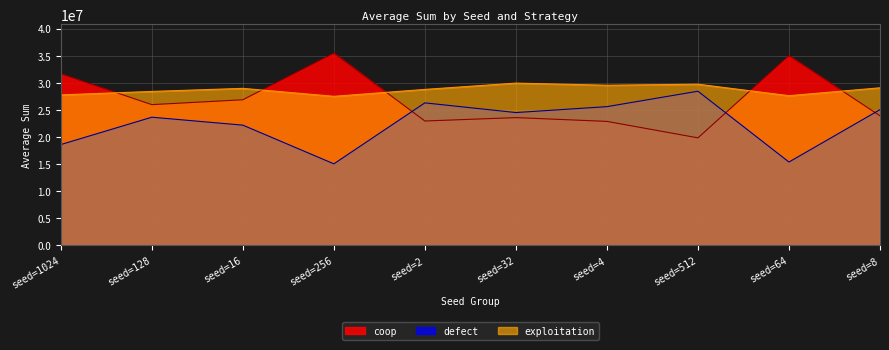

Reading left to right, extract all data points from this chart.

coop: 31645667	25961084	26860052	35466042	22940630	23569376	22869228	19832361	35015078	23895908
defect: 18595710	23642135	22177670	15040521	26287995	24499334	25591498	28438160	15373345	25037539
exploitation: 27758623	28396781	28962278	27493437	28771375	29931290	29539274	29729479	27611577	29066553